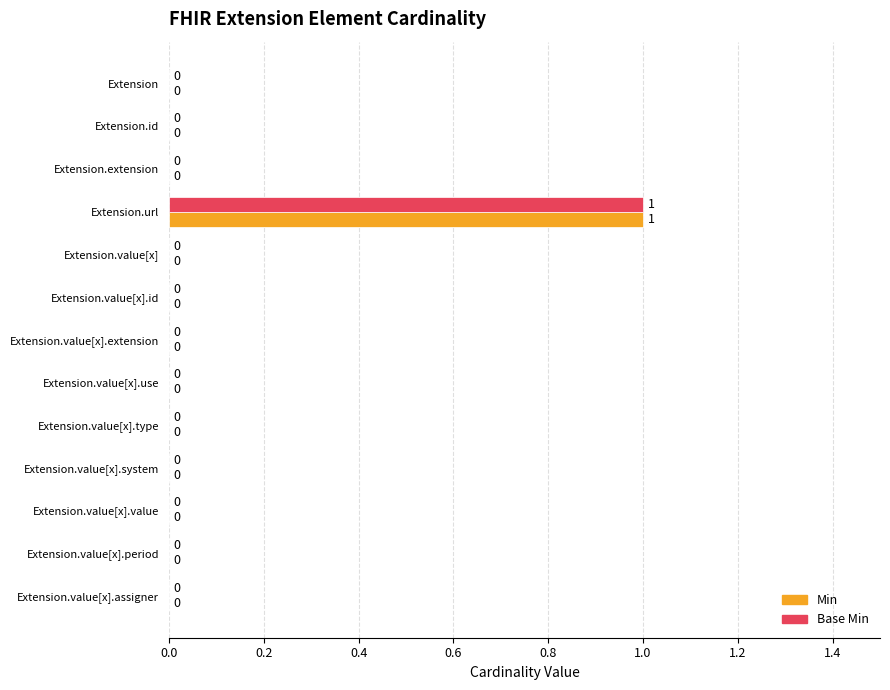

The Base Min series shows -1 at Extension.value[x].id. True or false?

False